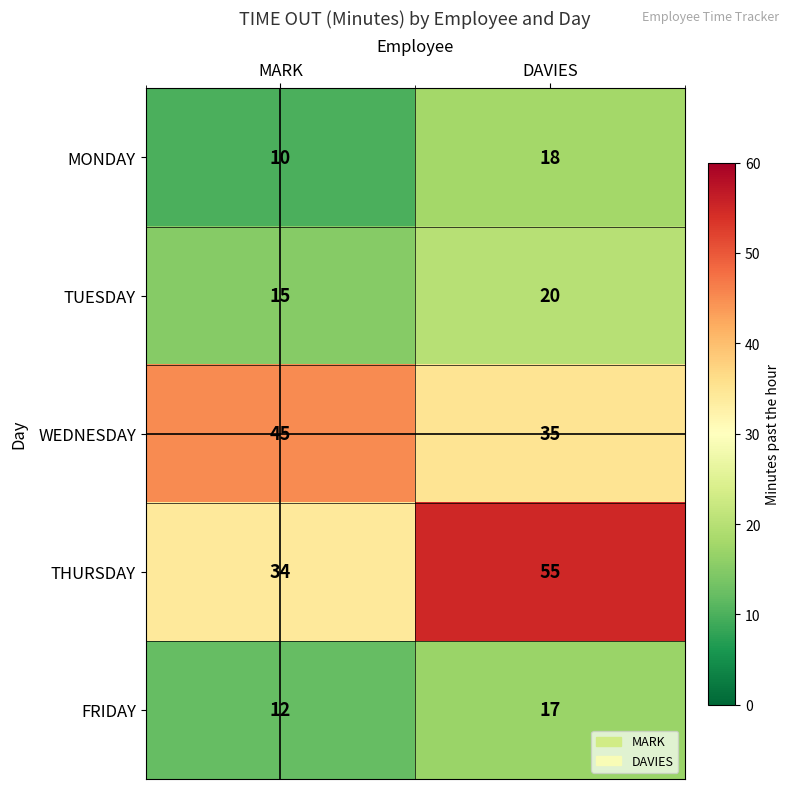

Reading left to right, transcribe all the data shown in this chart.

MONDAY: MARK=10	DAVIES=18
TUESDAY: MARK=15	DAVIES=20
WEDNESDAY: MARK=45	DAVIES=35
THURSDAY: MARK=34	DAVIES=55
FRIDAY: MARK=12	DAVIES=17